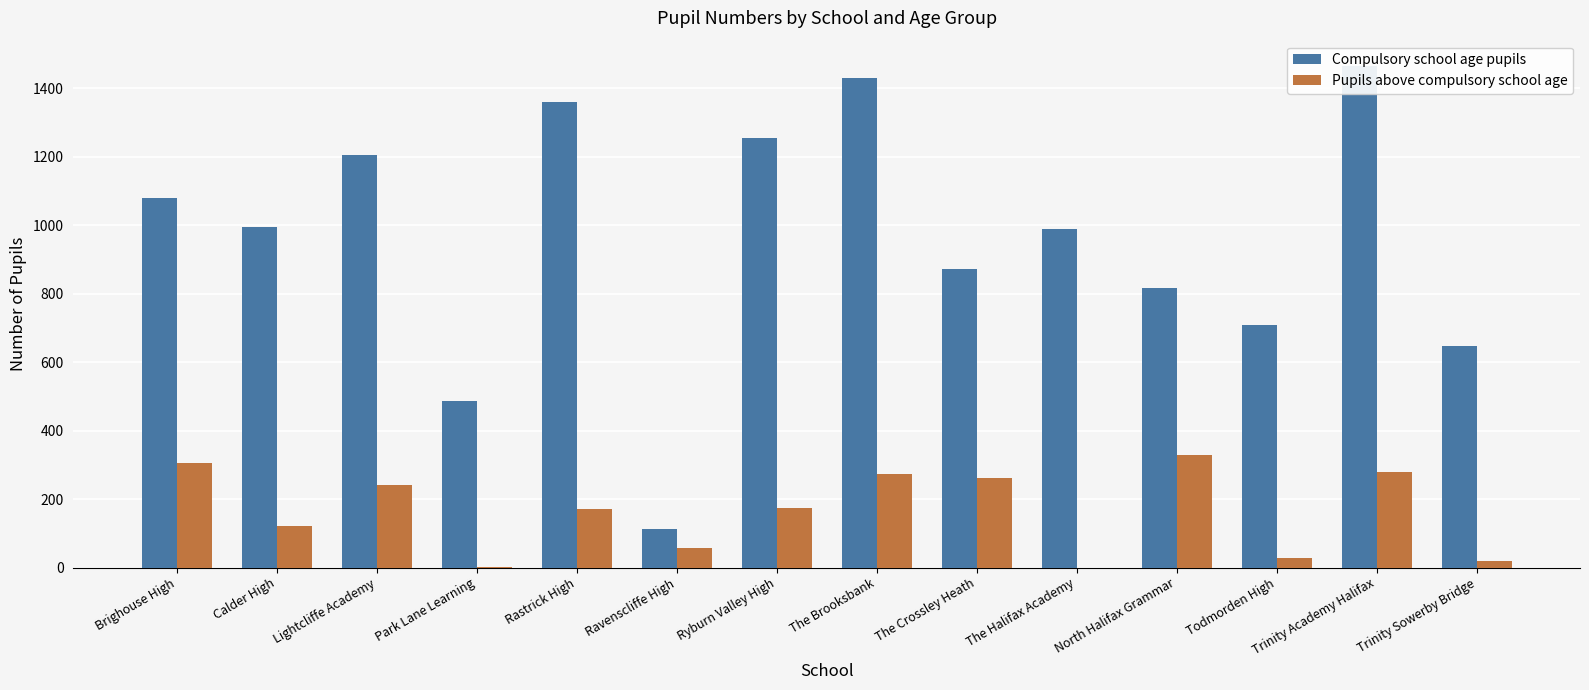

What is the sum of the Compulsory school age pupils values at Brighouse High and The Halifax Academy?

2069